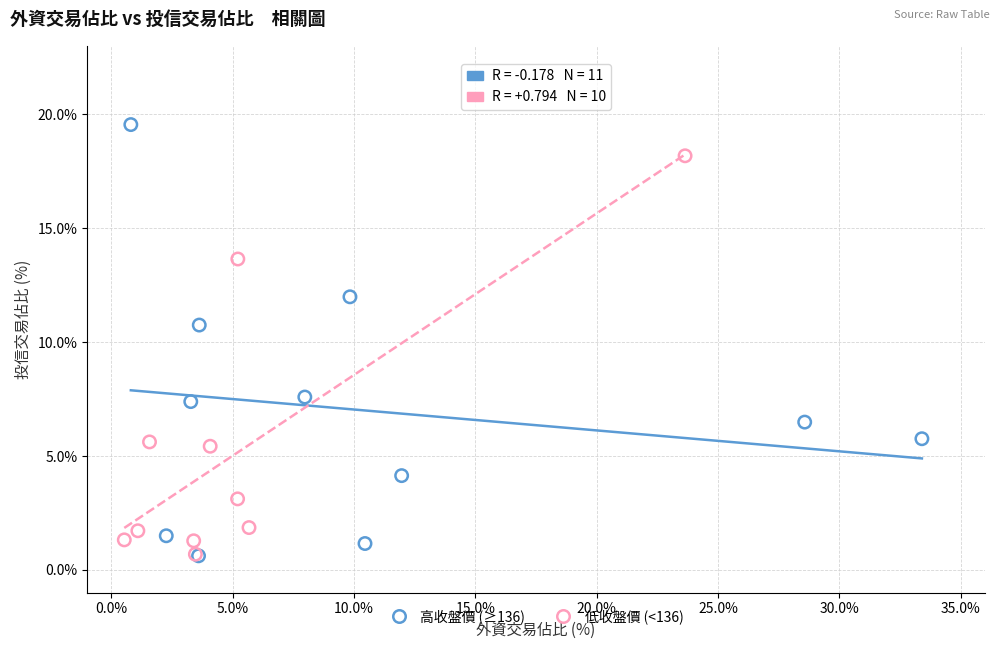

What are all the series names shown in the legend?

高收盤價 (≥136), 低收盤價 (<136)